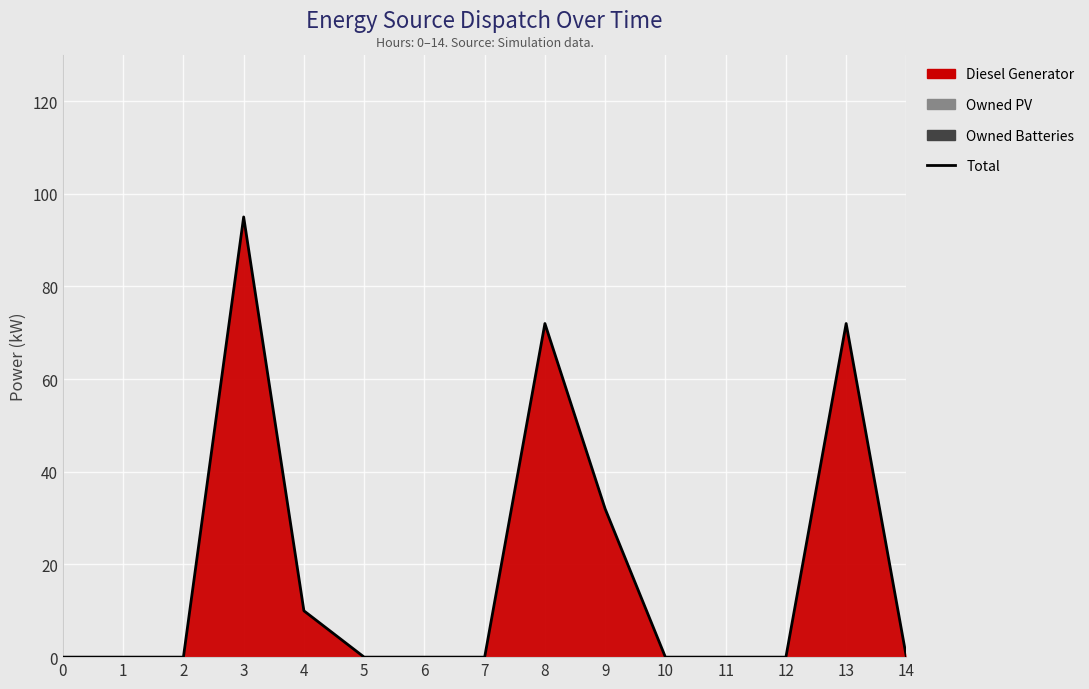

At which label is the value closest to 47?

9